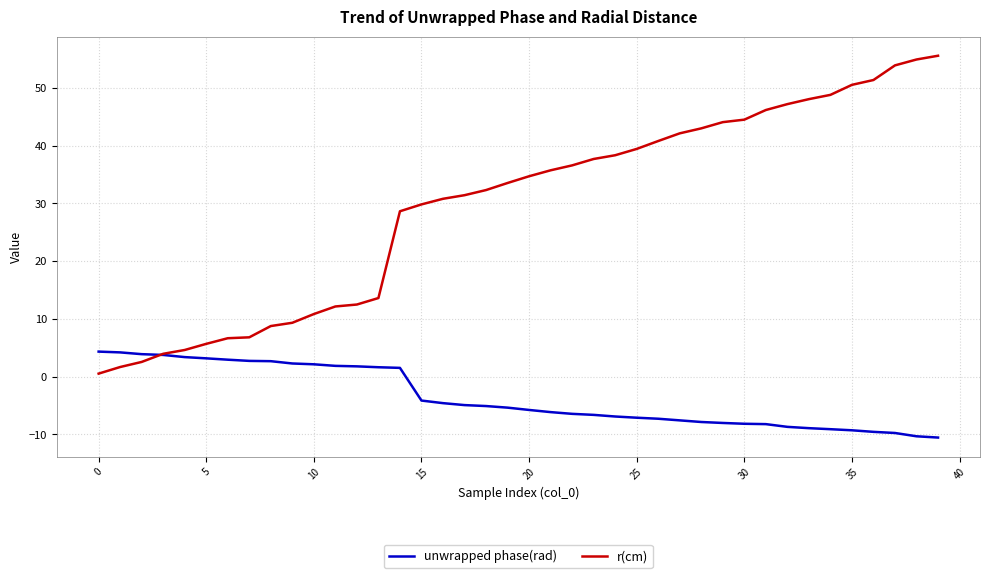

What is the lowest value of the unwrapped phase(rad) series?

-10.5